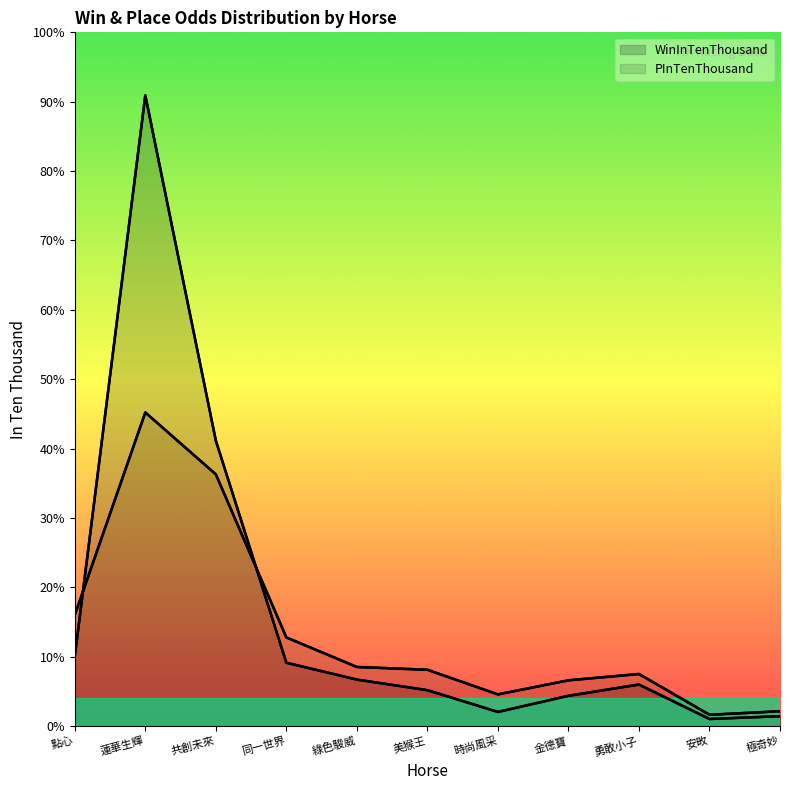

How many times do WinInTenThousand and PInTenThousand cross each other?

2